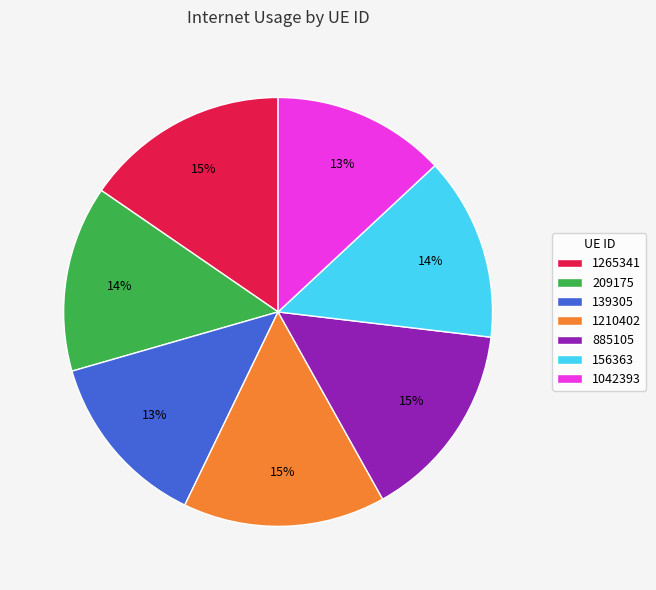

To the nearest percent, what is the difference between the 1210402 and 139305 slice percentages?

2%